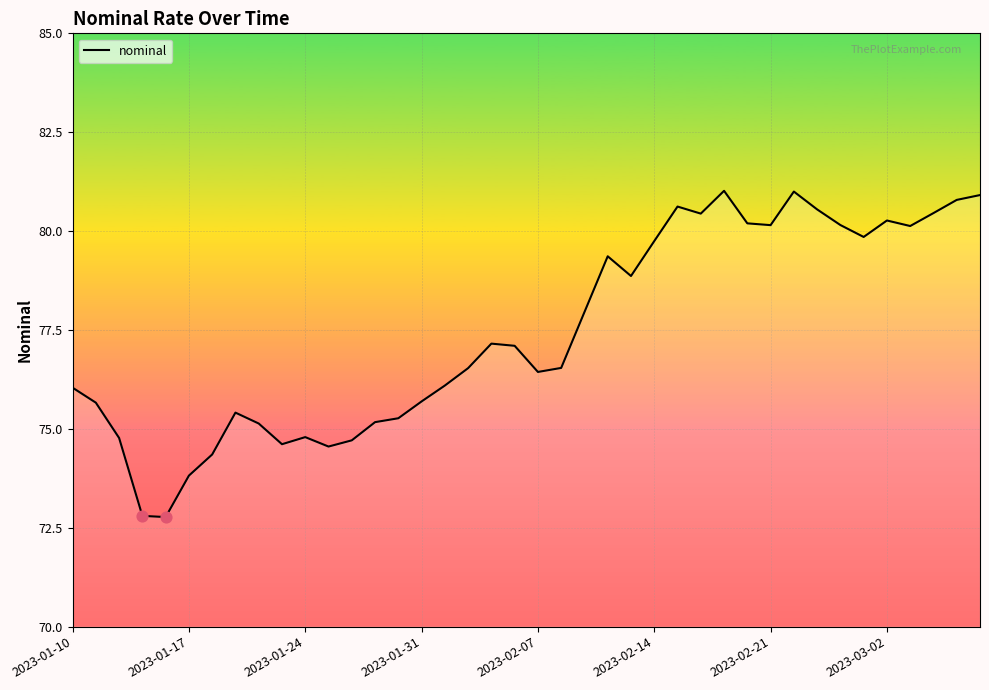

What is the greatest value displayed?

81.0